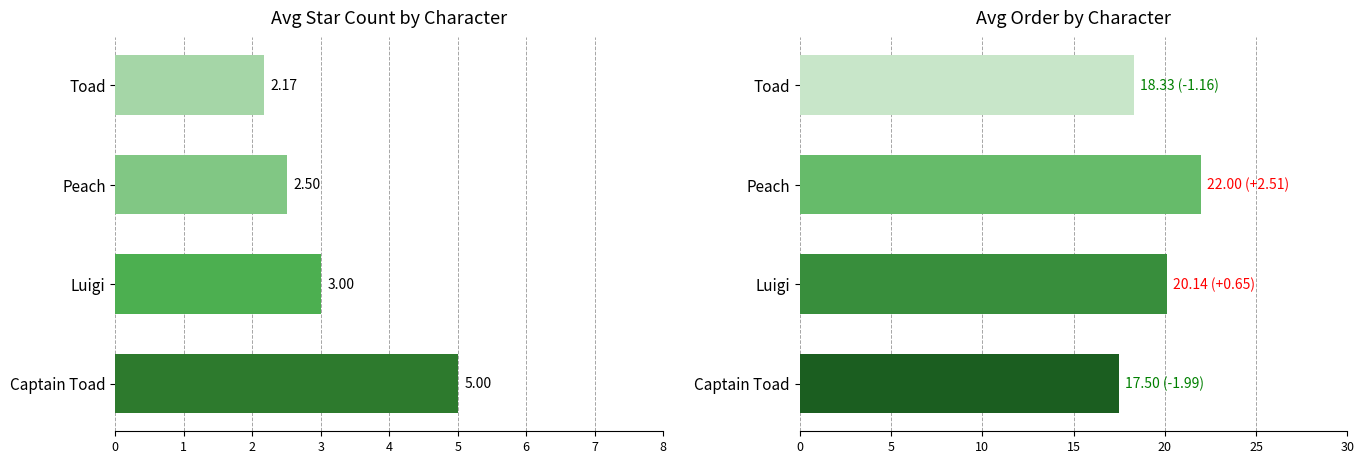

Rank the categories by avg_order value from highest to lowest.

Peach, Luigi, Toad, Captain Toad